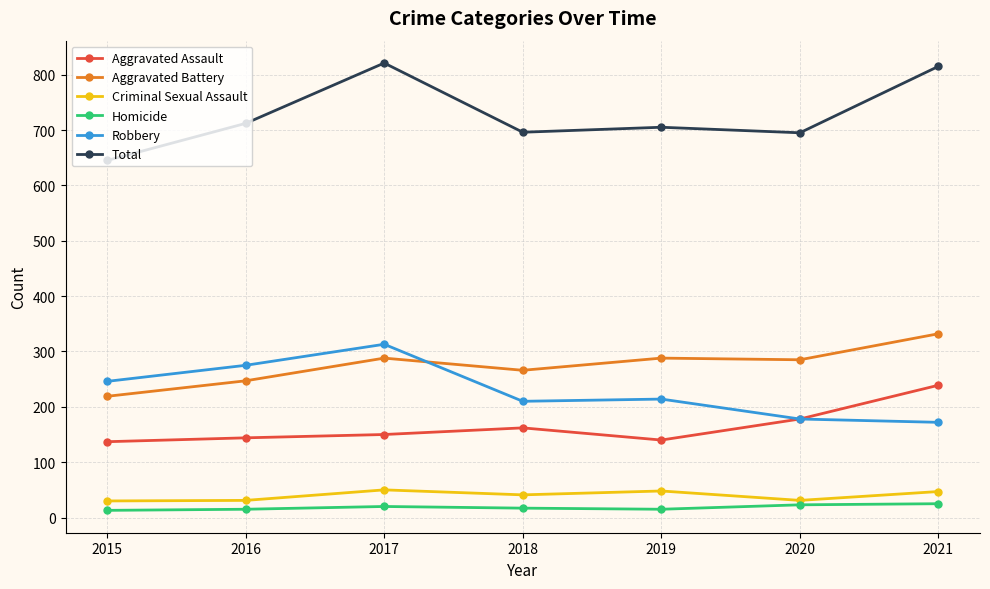

What is the maximum value for Homicide?

25